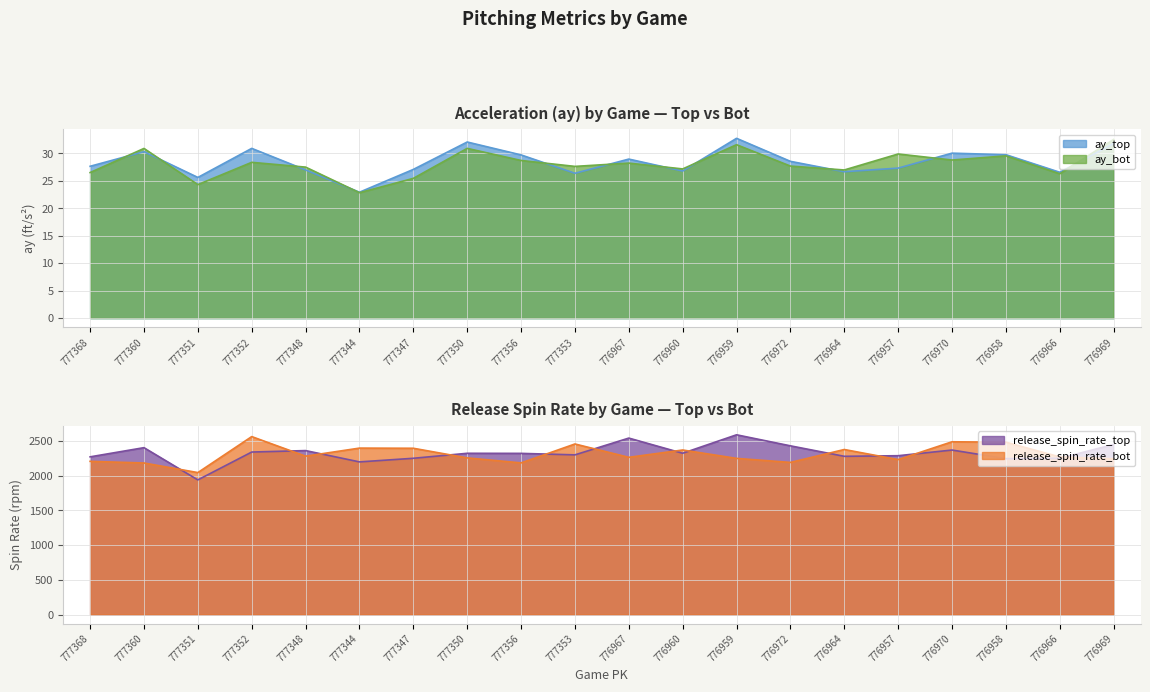

True or false: release_spin_rate_top has more than 2 interior local peaks.

True